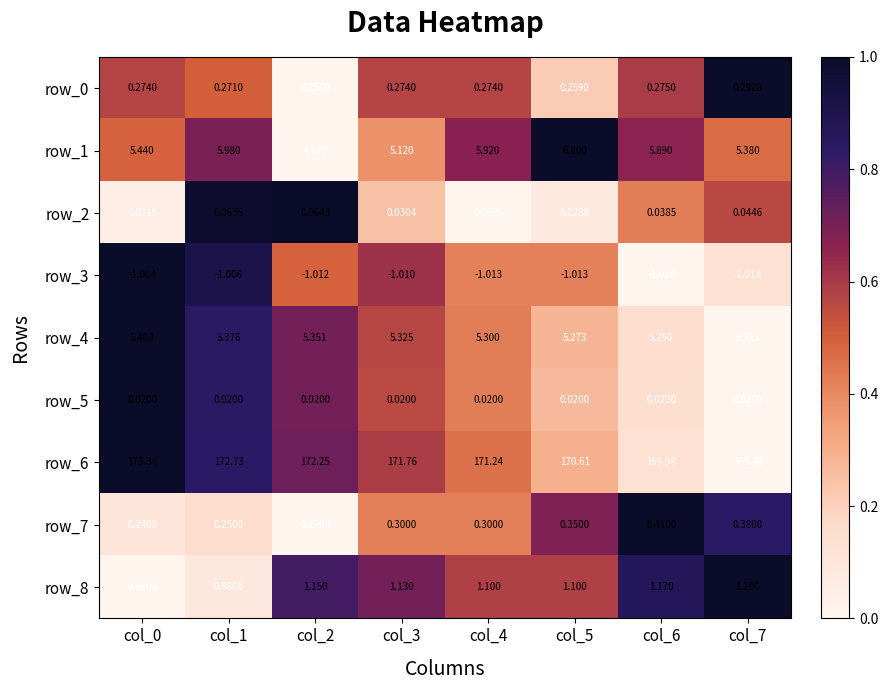

Is the value of row_2 at col_6 greater than the value of row_4 at col_1?

No